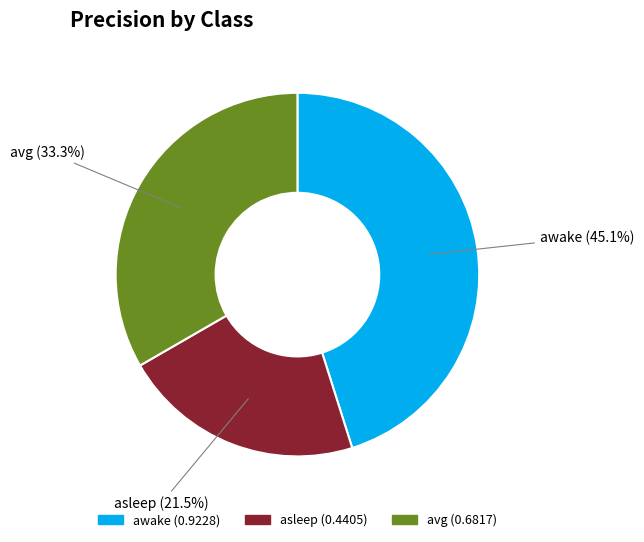

Which category has the biggest portion of the pie?

awake